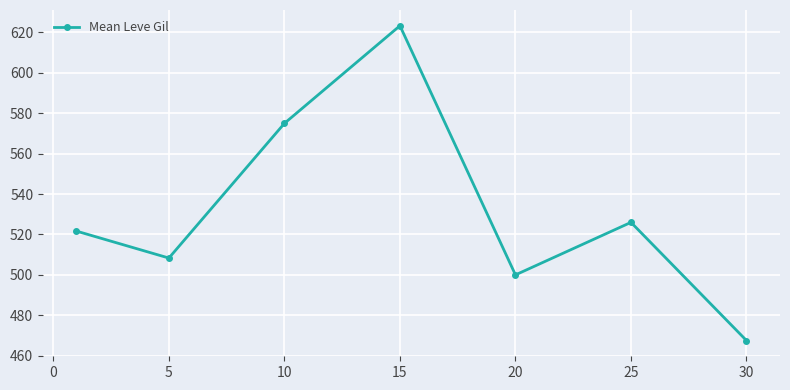

How many points are lower than both their immediate neighbors (excluding endpoints)?

2